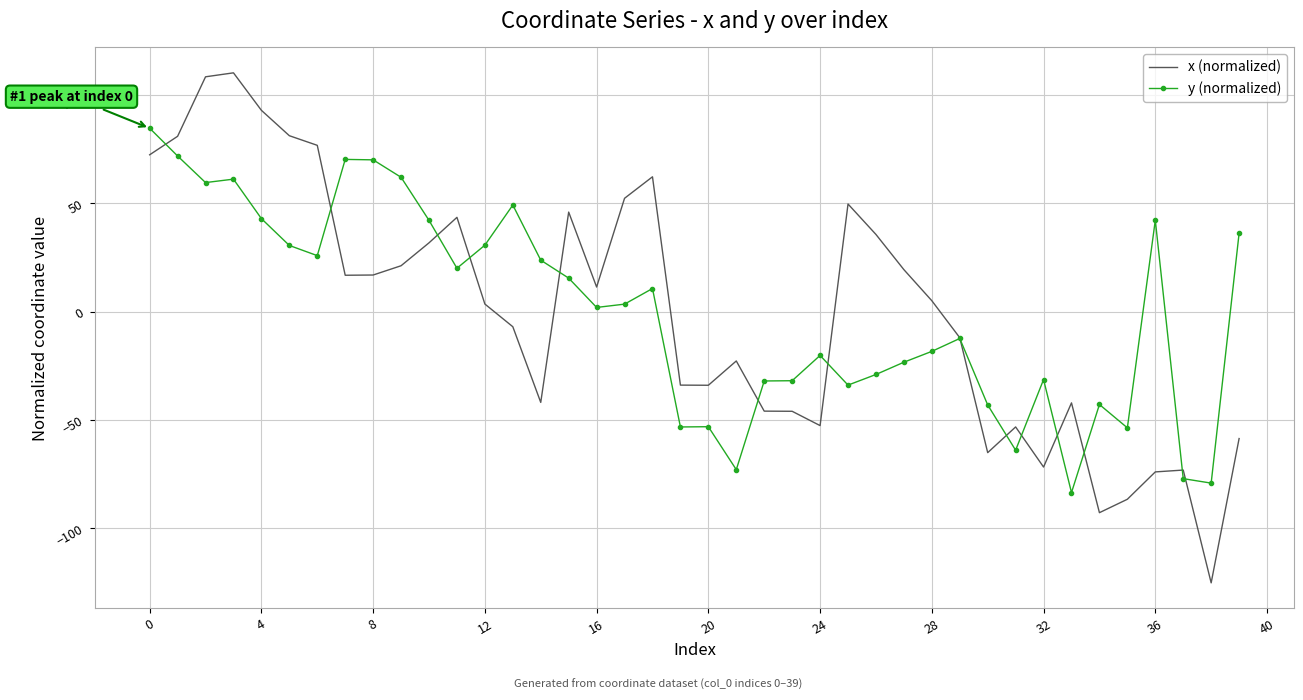

Which series has the widest spread of values?

x (normalized)